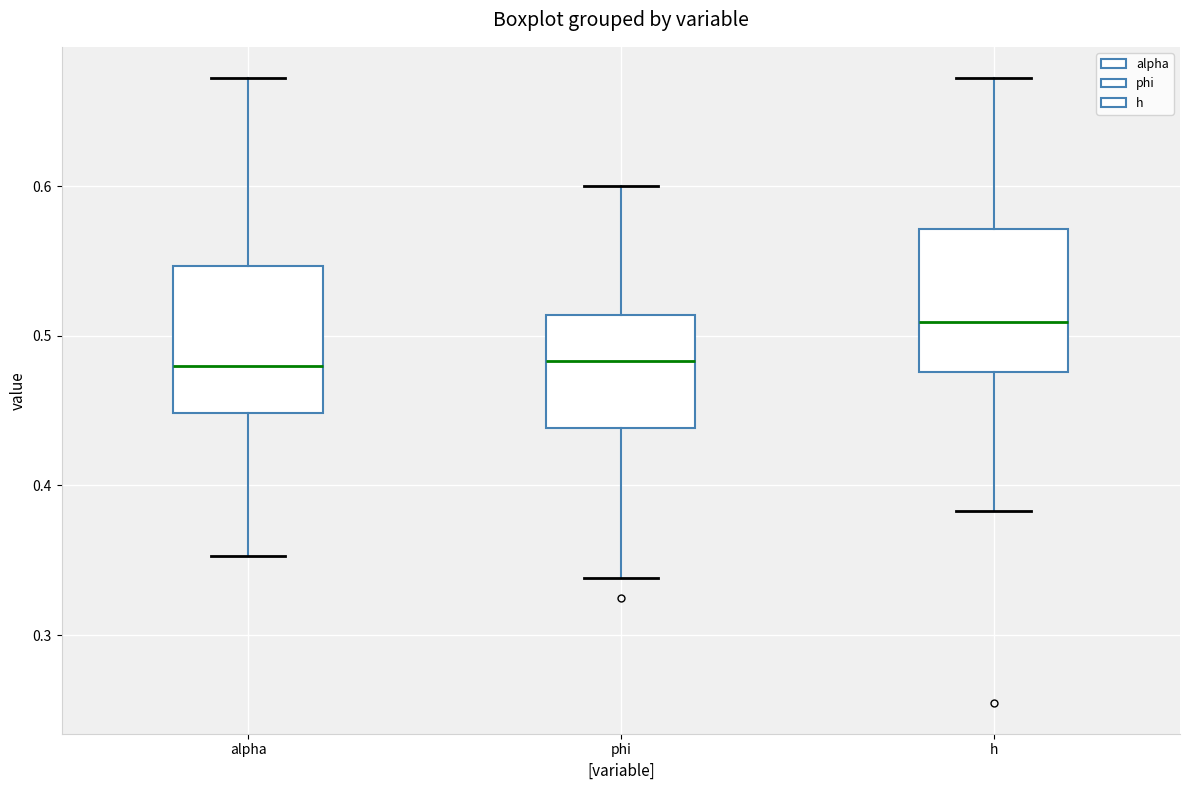

Where does the lower whisker of the box for alpha end on the y-axis? The values are not printed on the chart, so give them approximately, as read against the axis.

0.35